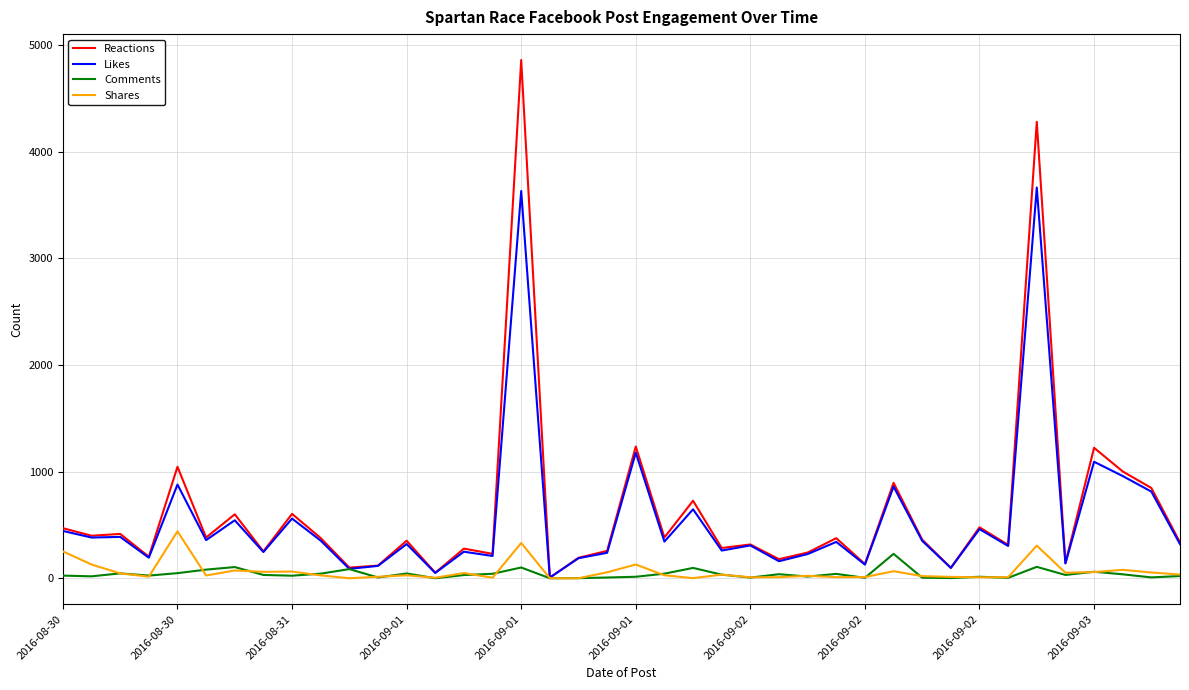

Which series has the largest range (max minus min)?

Reactions